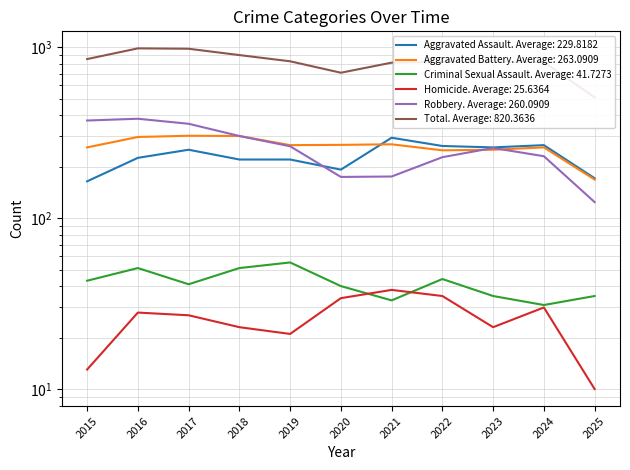

Reading right to left, transcribe all the data shown in this chart.

Aggravated Assault: 171	267	259	264	295	192	220	220	251	225	164
Aggravated Battery: 168	259	251	249	270	268	267	302	303	298	259
Criminal Sexual Assault: 35	31	35	44	33	40	55	51	41	51	43
Homicide: 10	30	23	35	38	34	21	23	27	28	13
Robbery: 124	230	257	227	175	174	263	302	356	381	372
Total: 508	817	825	819	811	708	826	898	978	983	851